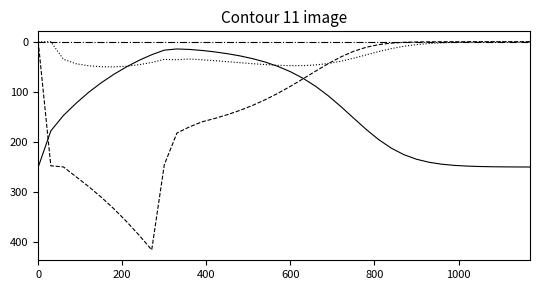

What is the maximum value shown in the chart?

415.1